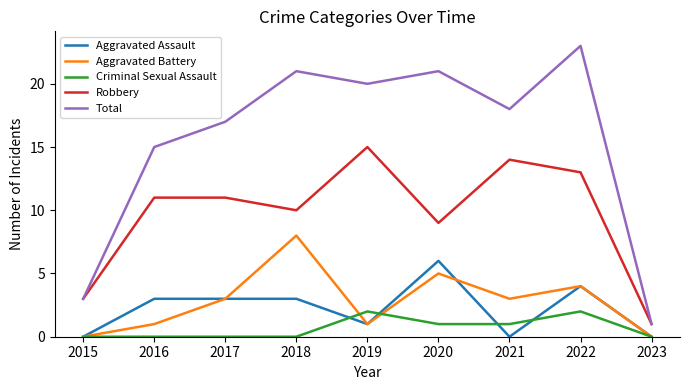

Rank the series by their maximum value, from highest to lowest.

Total, Robbery, Aggravated Battery, Aggravated Assault, Criminal Sexual Assault